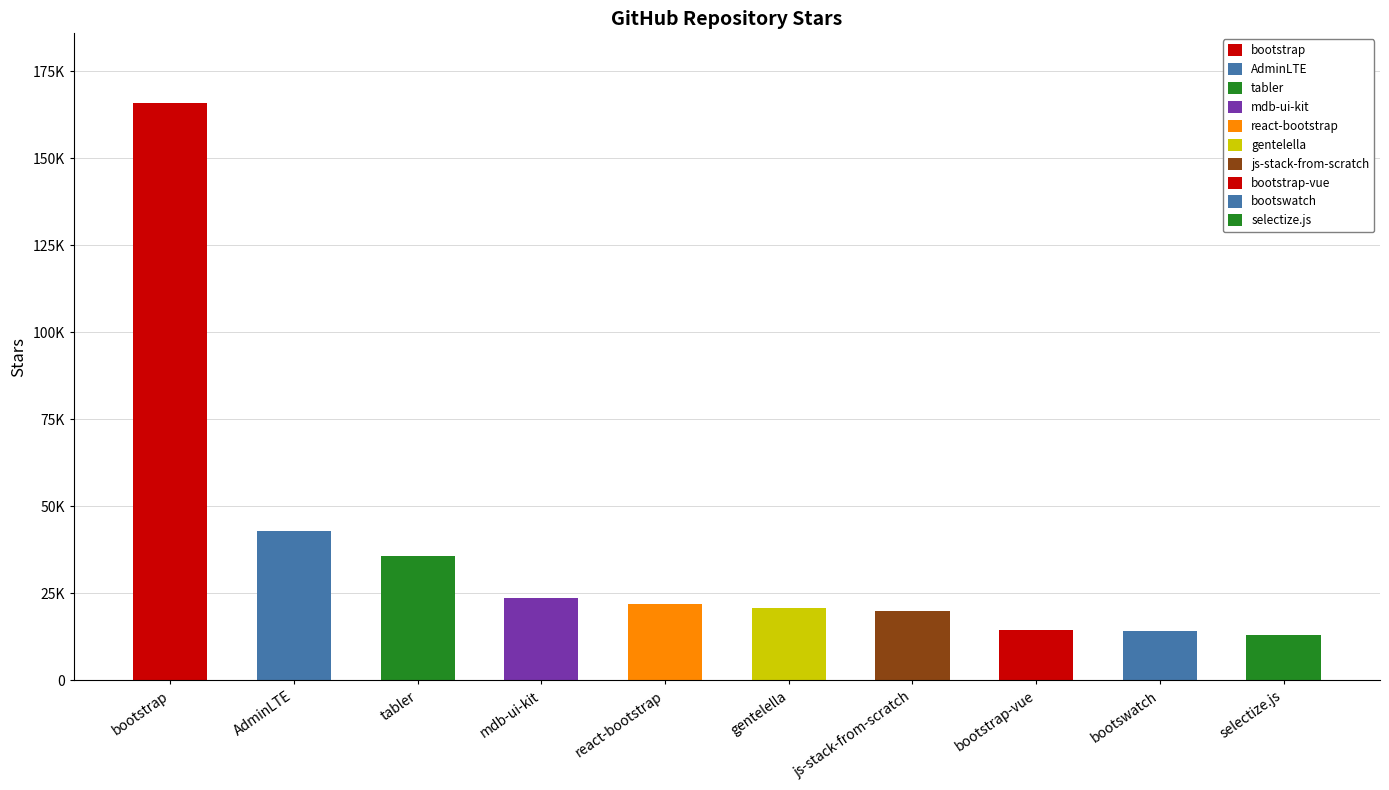

Reading left to right, what are all the values shown in this chart?

bootstrap=166000	AdminLTE=43000	tabler=35700	mdb-ui-kit=23700	react-bootstrap=22000	gentelella=20900	js-stack-from-scratch=20000	bootstrap-vue=14400	bootswatch=14300	selectize.js=13000